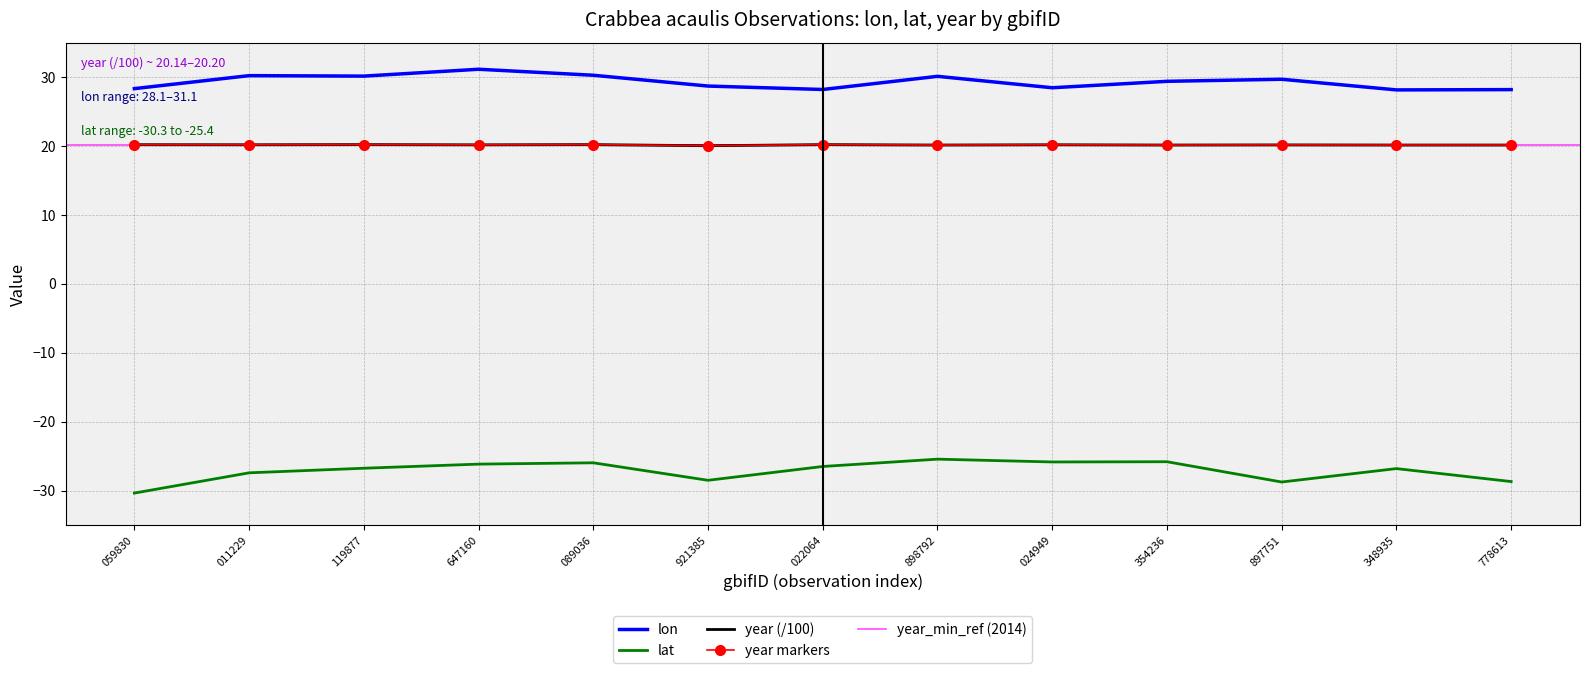

Is the value of lat at 354236 greater than the value of year at 089036?

No